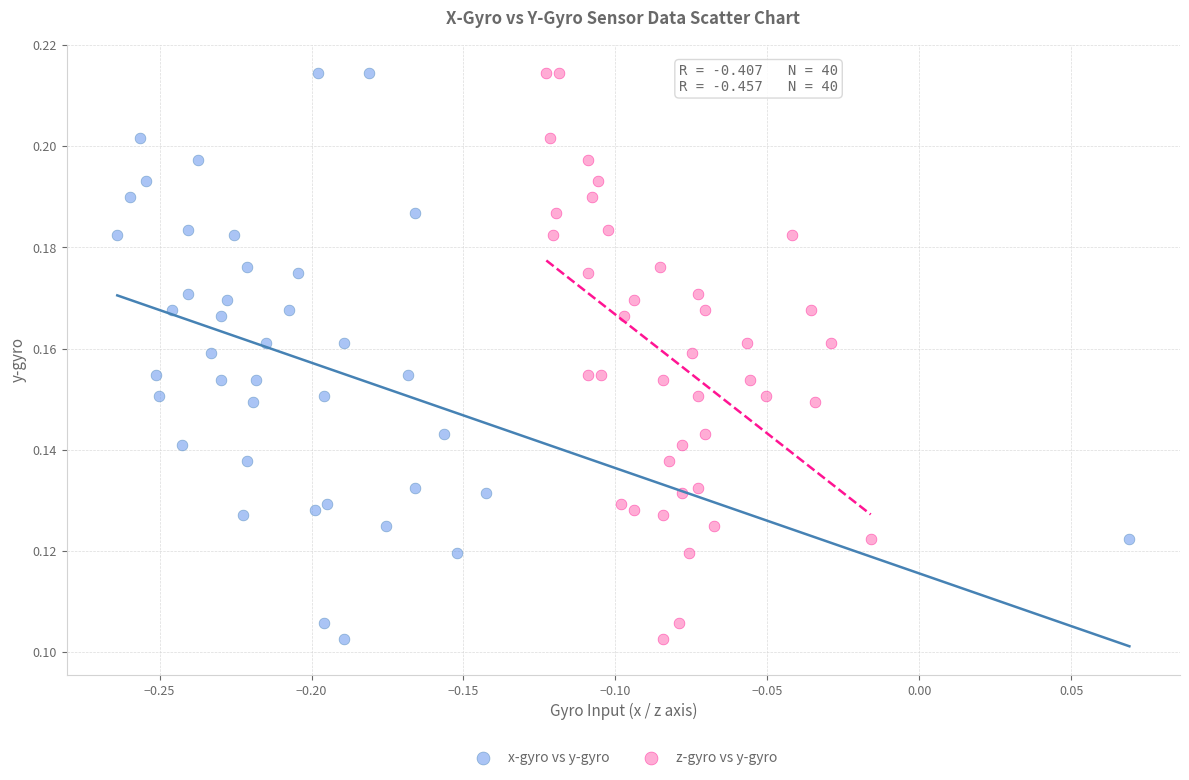

What are all the series names shown in the legend?

x-gyro vs y-gyro, z-gyro vs y-gyro